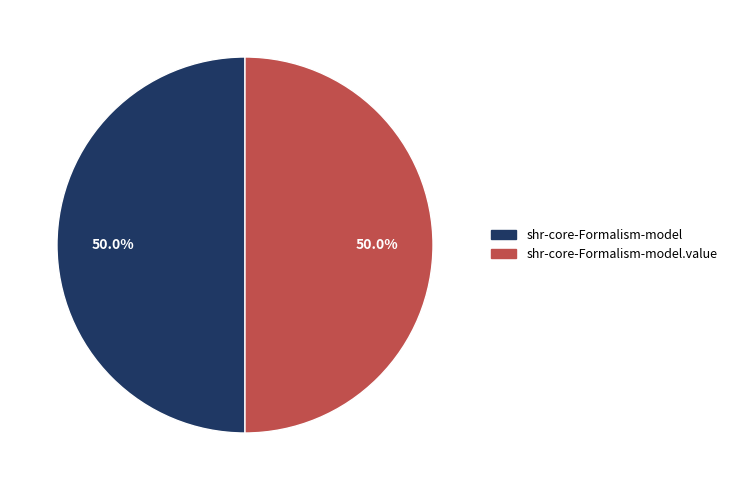

What is the ratio of the value at shr-core-Formalism-model.value to the value at shr-core-Formalism-model?

1.0